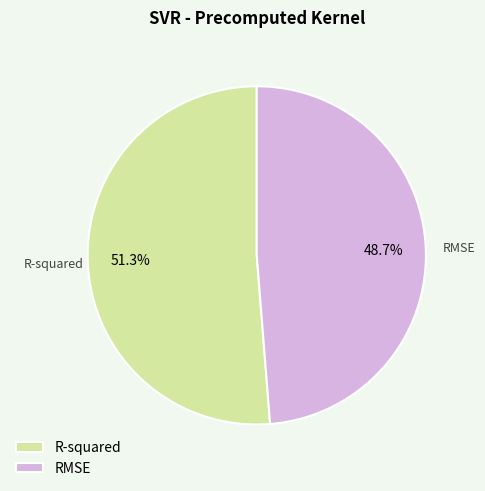

Rank the categories by value from highest to lowest.

R-squared, RMSE